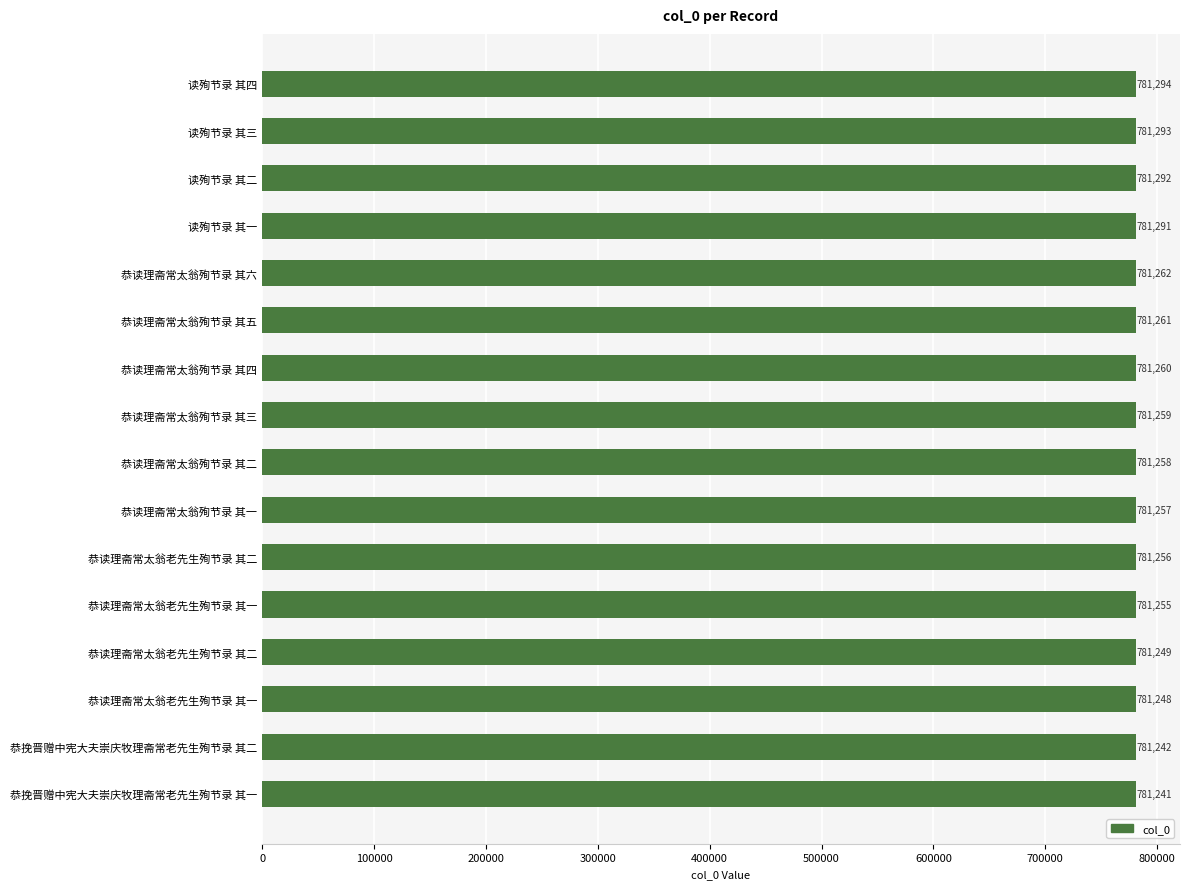

What is the average value?

781264